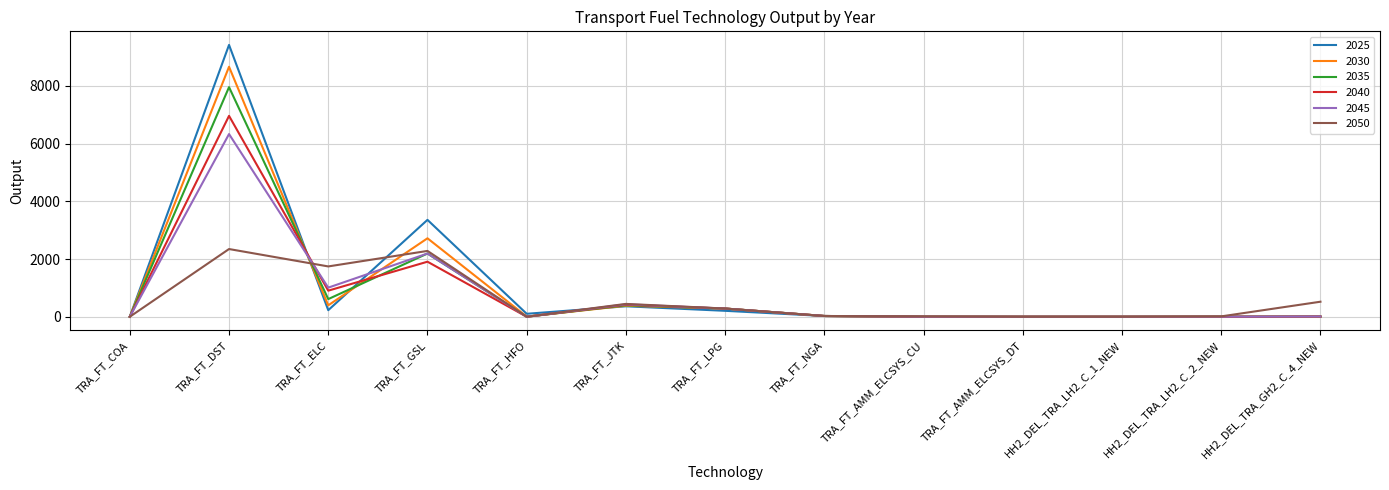

Rank the series by their maximum value, from lowest to highest.

2050, 2045, 2040, 2035, 2030, 2025